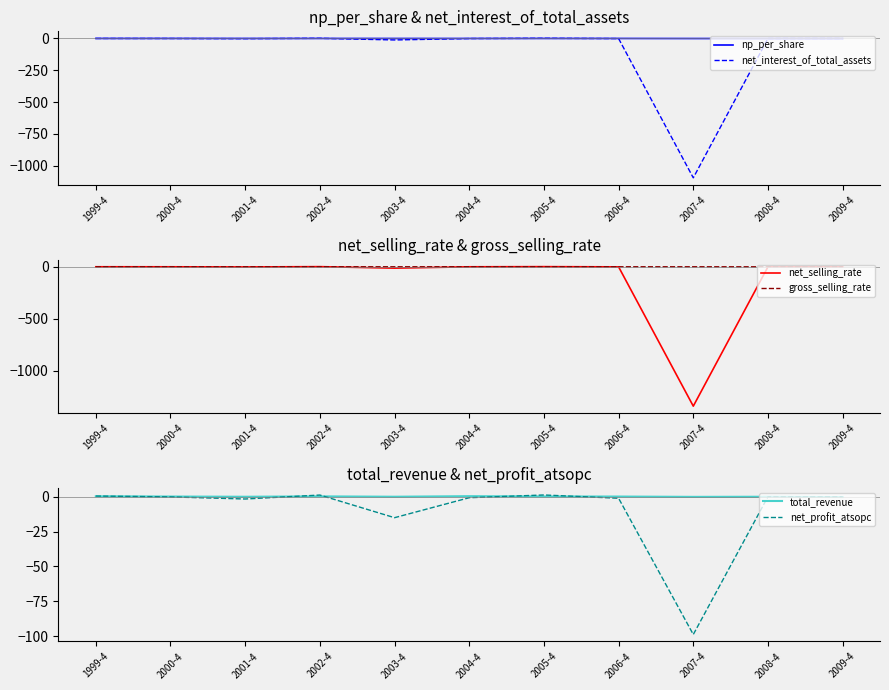

Which series changed the most between 2004-4 and 2005-4?

net_profit_atsopc